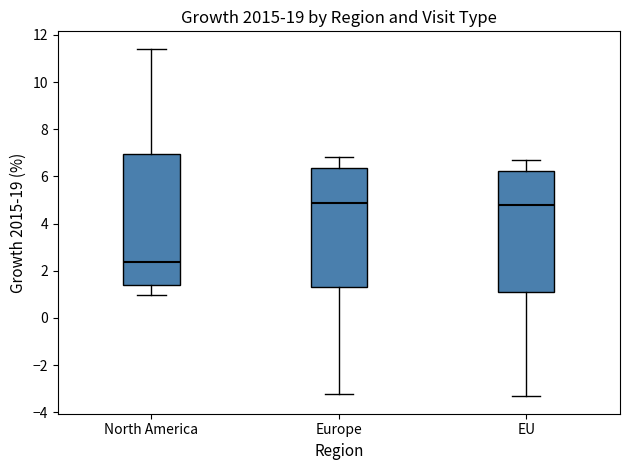

Which box is the tallest, from its lower edge to its upper edge?

North America